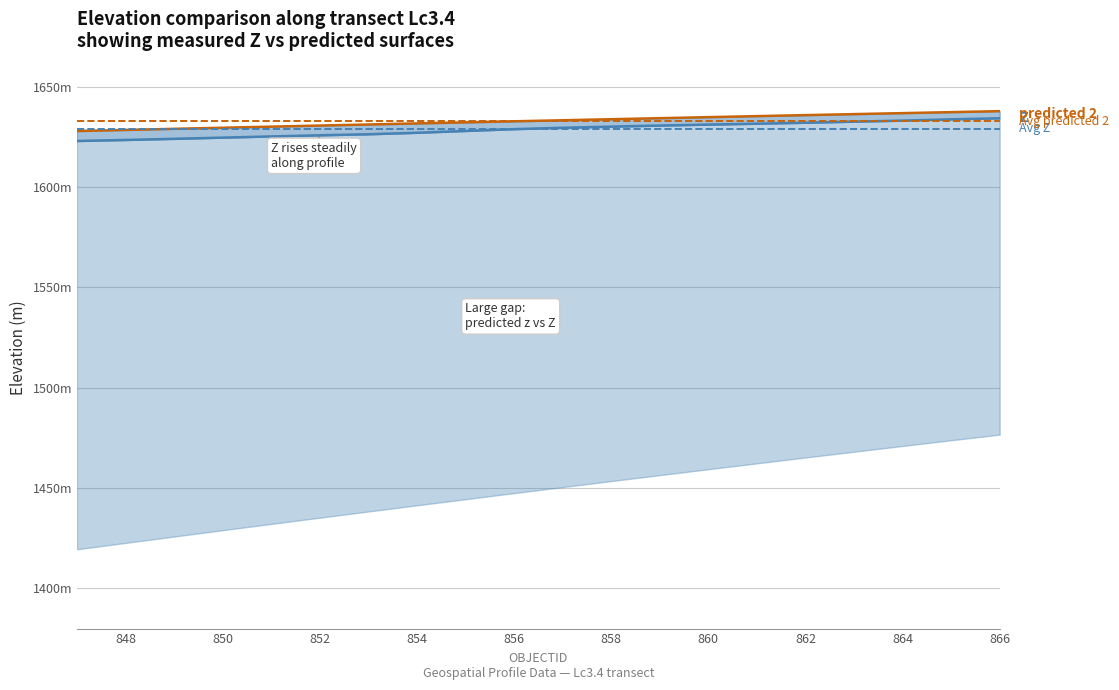

Is it true that predicted z equals 1637.7 at 866?

True